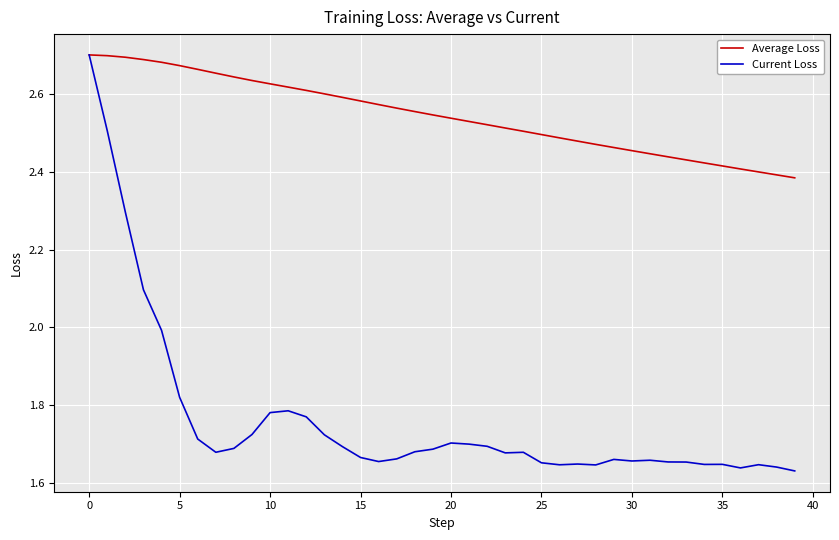

Which series has the largest range (max minus min)?

Current Loss